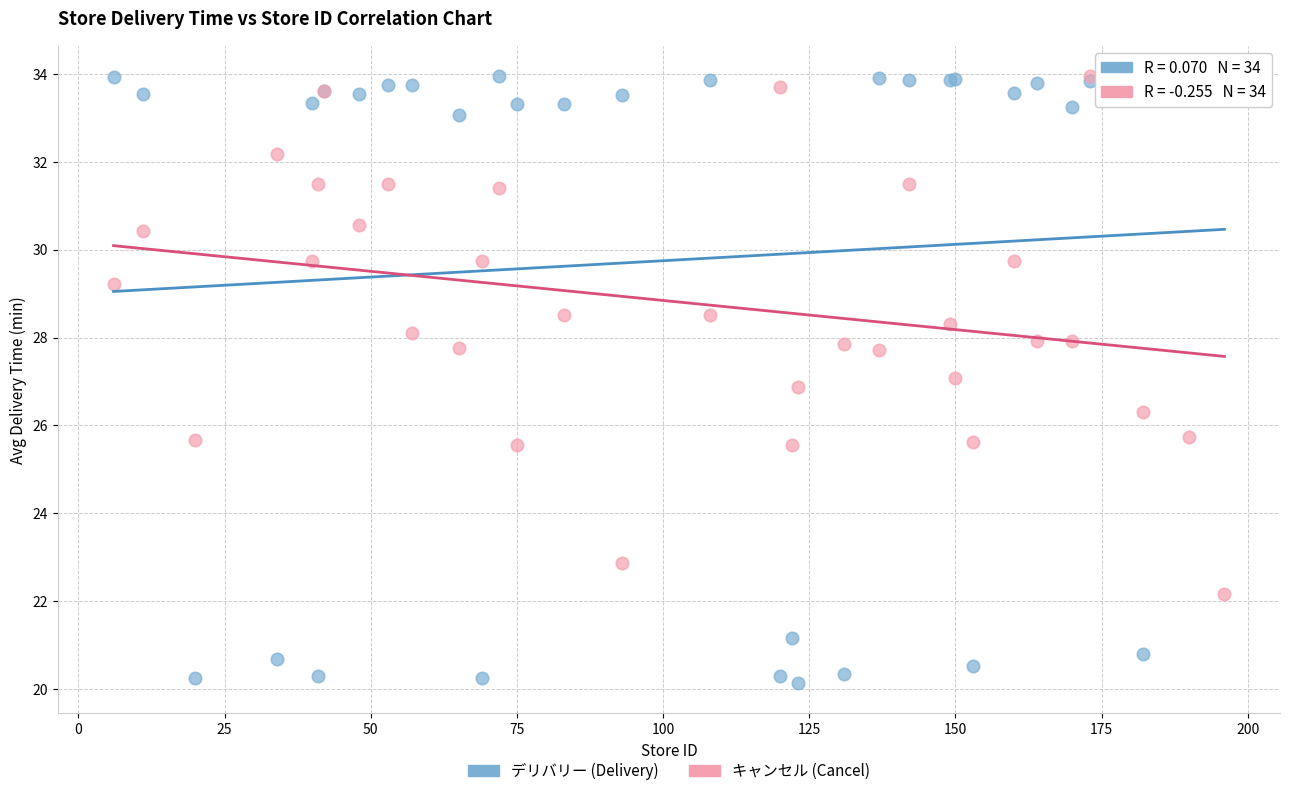

Which series has the widest spread of Y values?

デリバリー (Delivery)